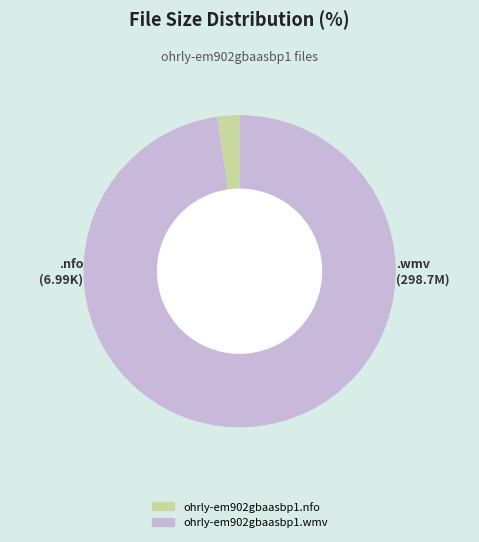

Does any single category account for the majority?

Yes